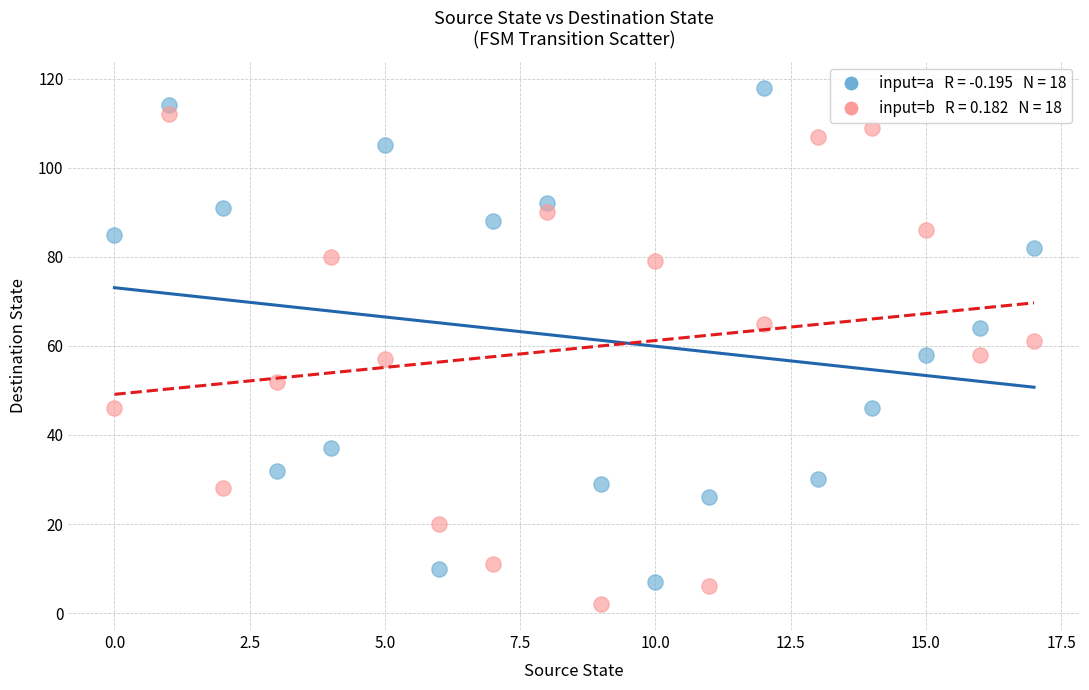

Across all data points, what is the range of Y values (max minus min)?

116